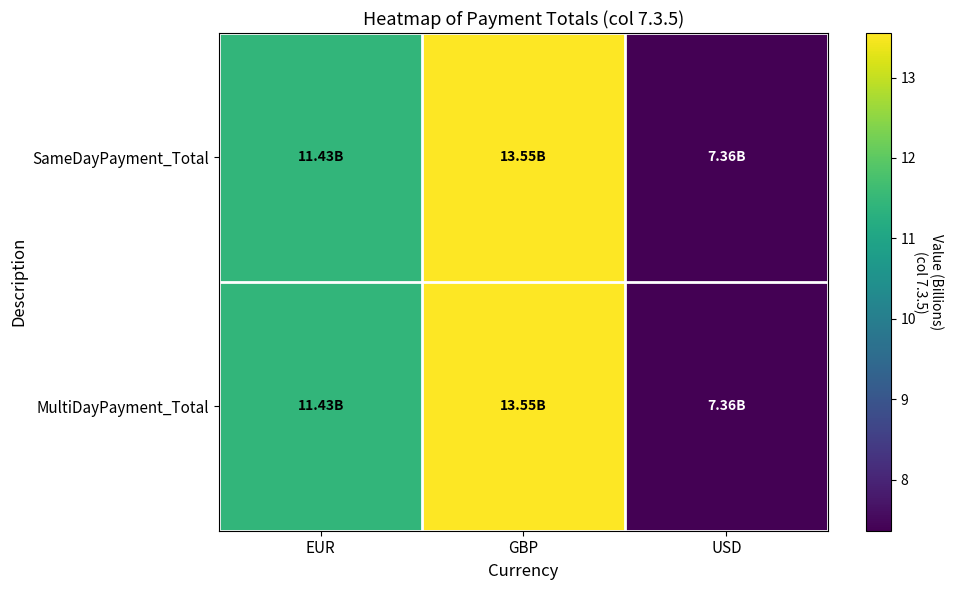

Reading left to right, list all the values displayed in this chart.

SameDayPayment_Total: EUR=11.4	GBP=13.6	USD=7.4
MultiDayPayment_Total: EUR=11.4	GBP=13.6	USD=7.4